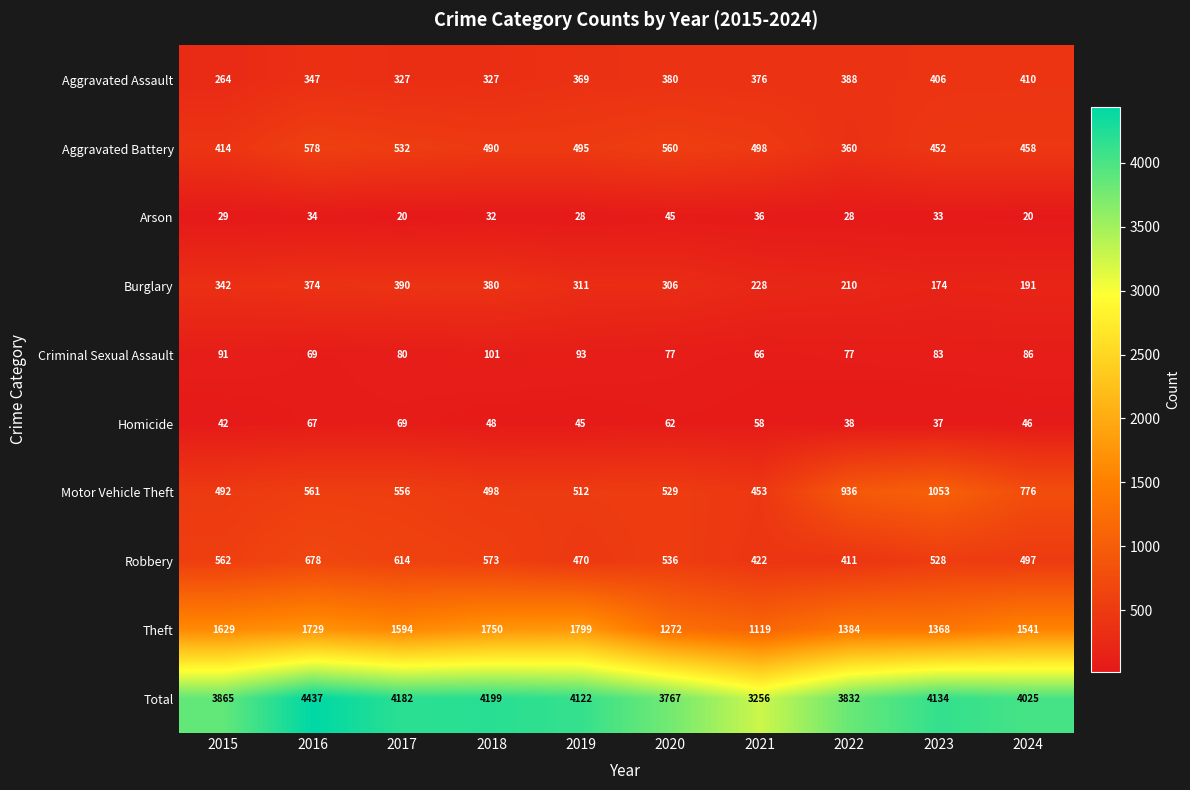

Which series has the largest range (max minus min)?

Total